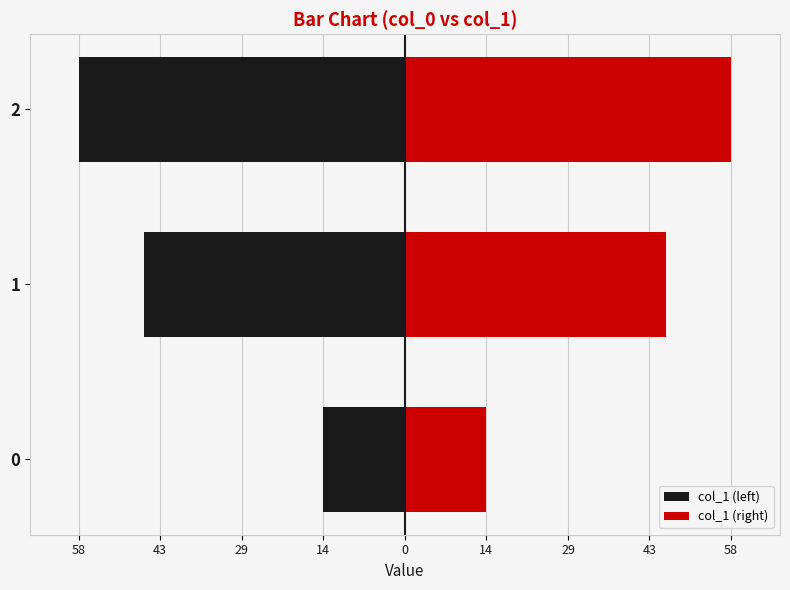

What is the spread (max minus min) of values at 0?

28.9